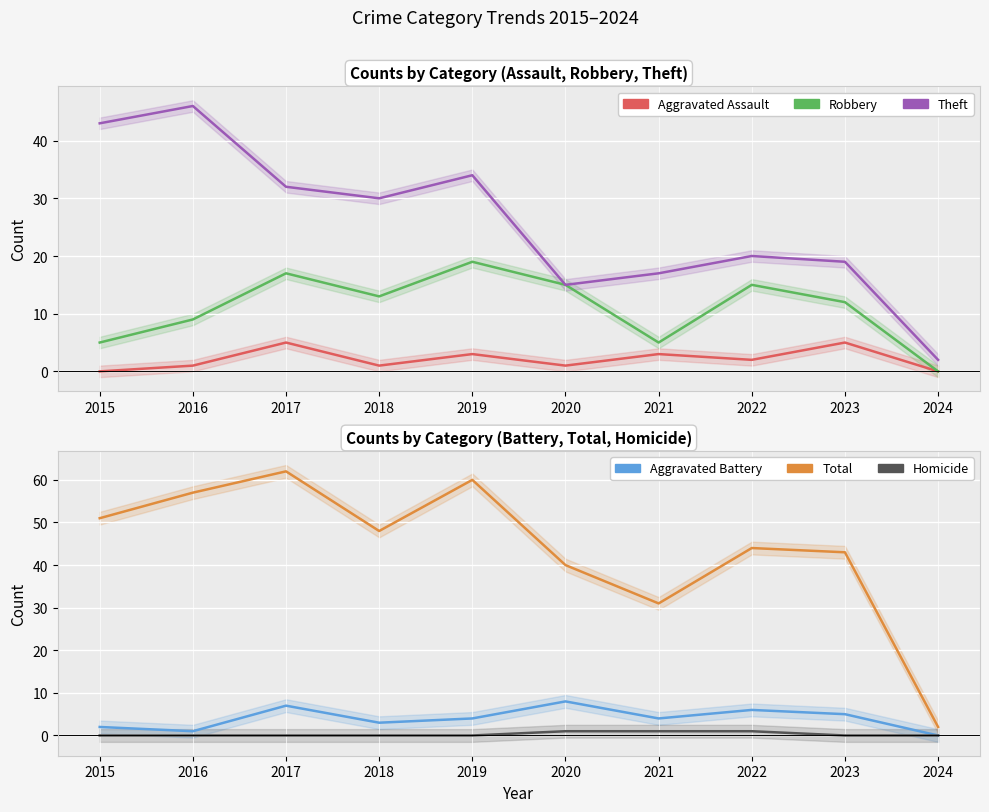

Which has a higher value, 2023 or 2016?

2023